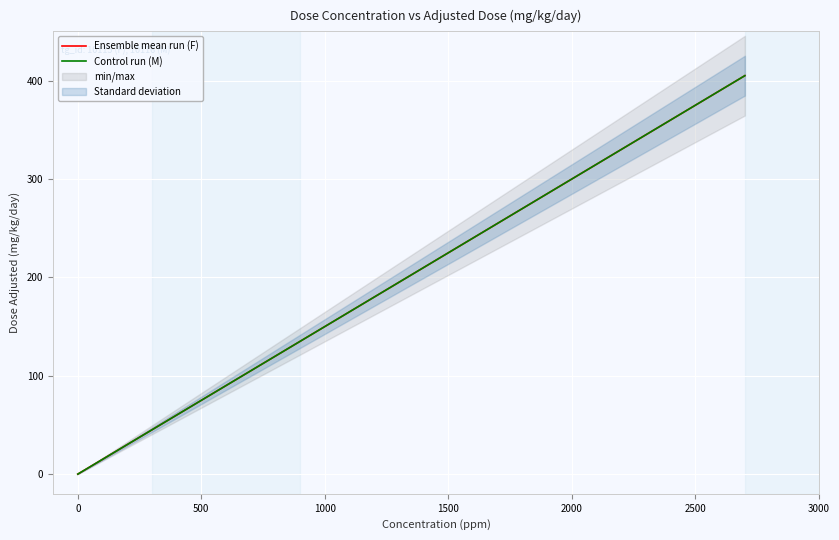

True or false: Ensemble mean run (F) has more than 1 points higher than both neighbors.

False